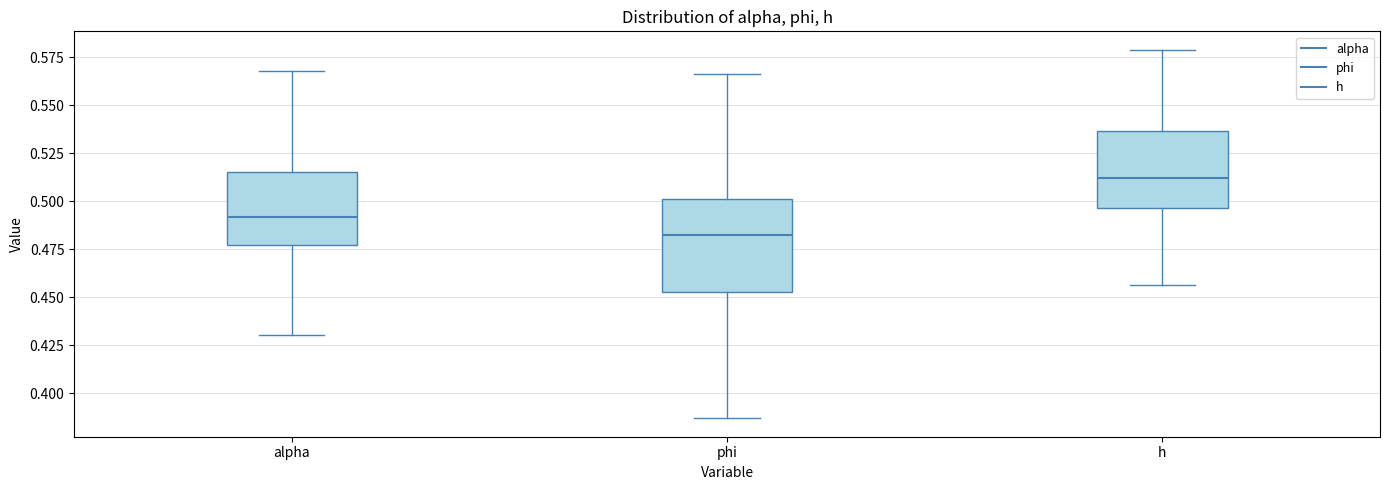

Where is the lower edge of the box for phi on the y-axis? The values are not printed on the chart, so give them approximately, as read against the axis.

0.455